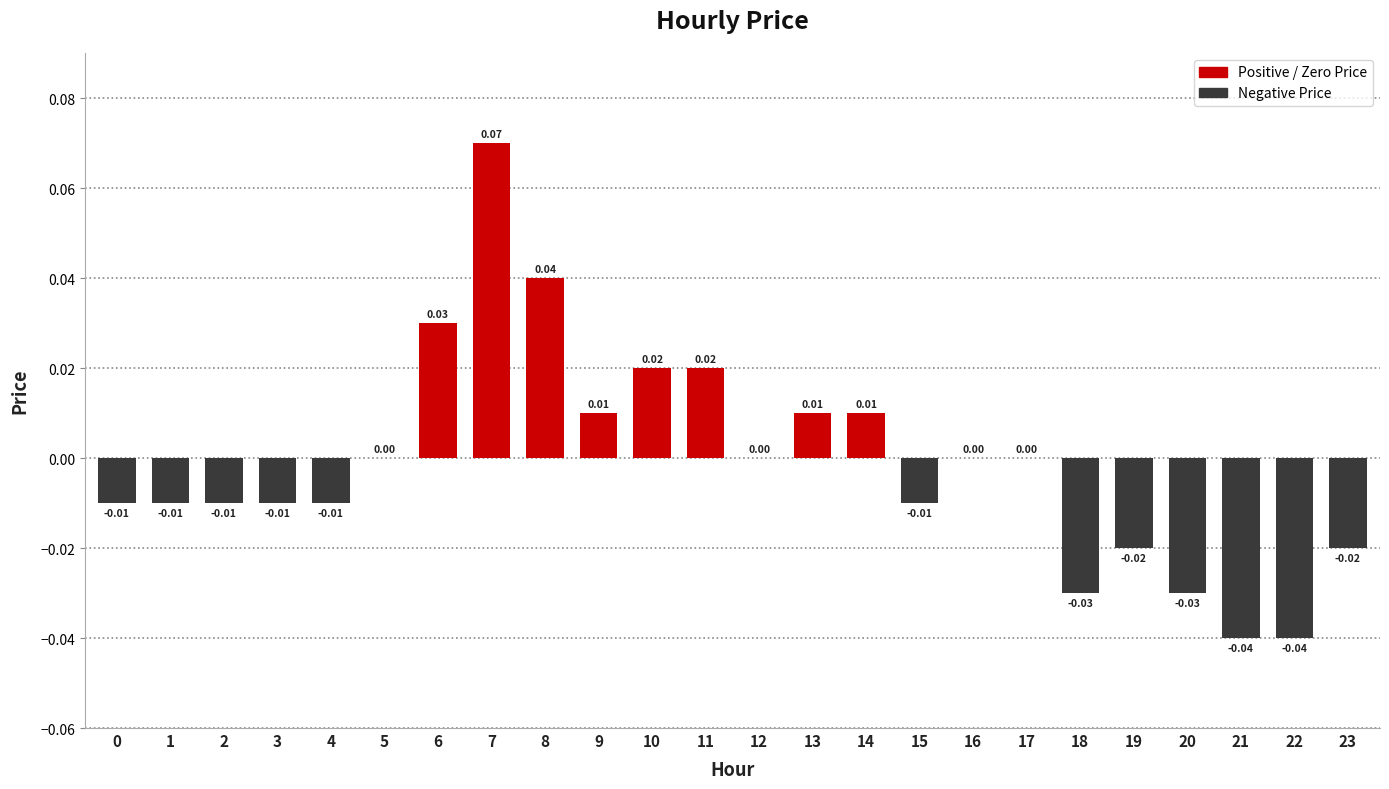

Between 14 and 17, which is larger?

14